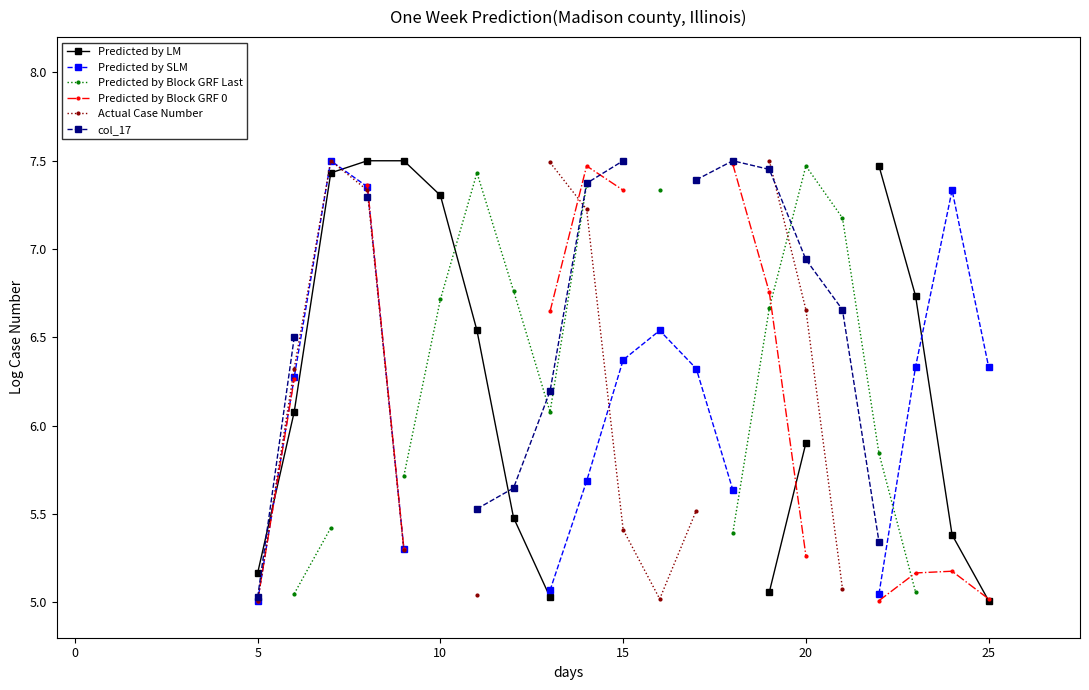

Where is the first local minimum for Actual Case Number?

16